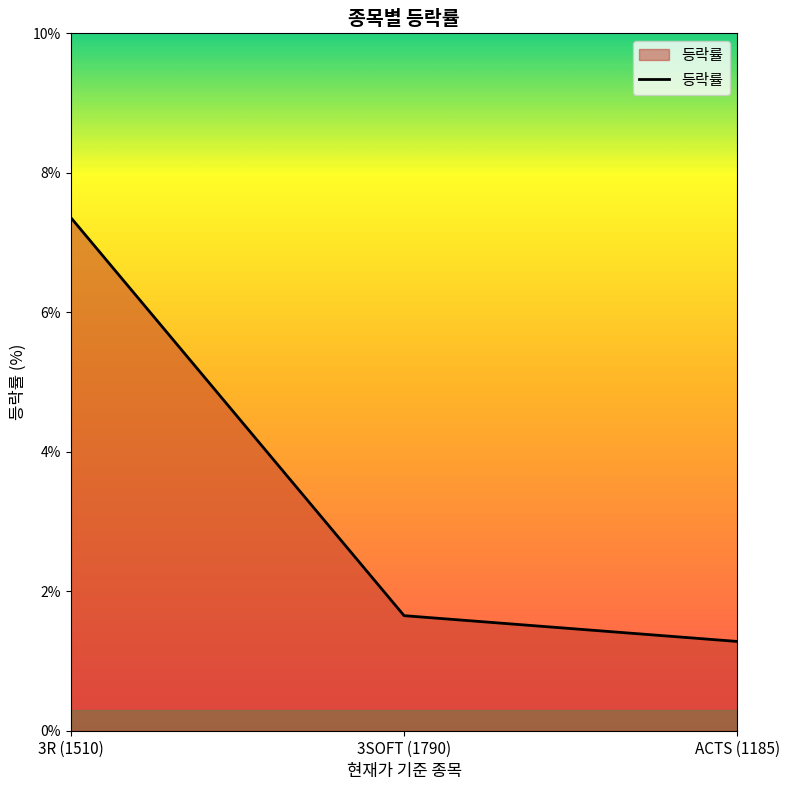

What is the ratio of the value at ACTS (1185) to the value at 3SOFT (1790)?

0.8